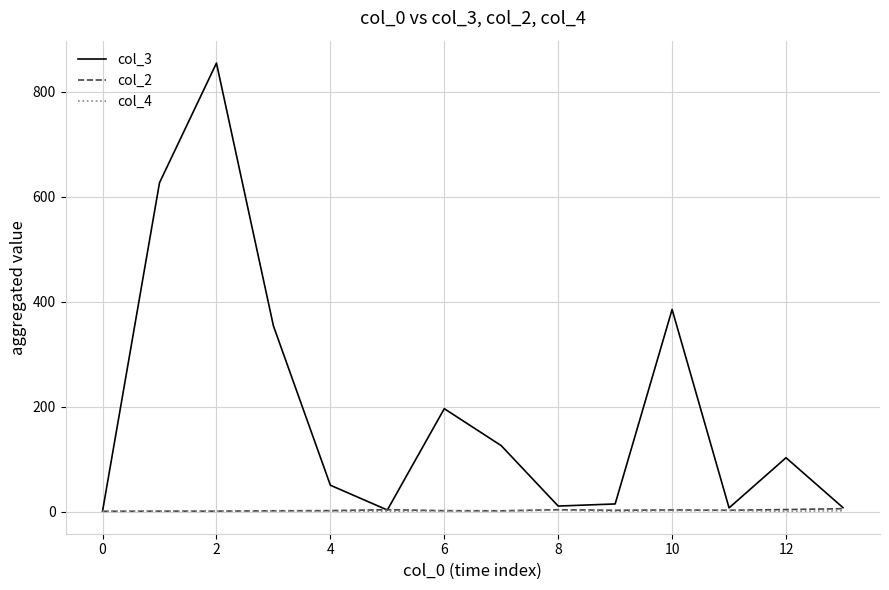

Which series has the largest total across all categories?

col_3